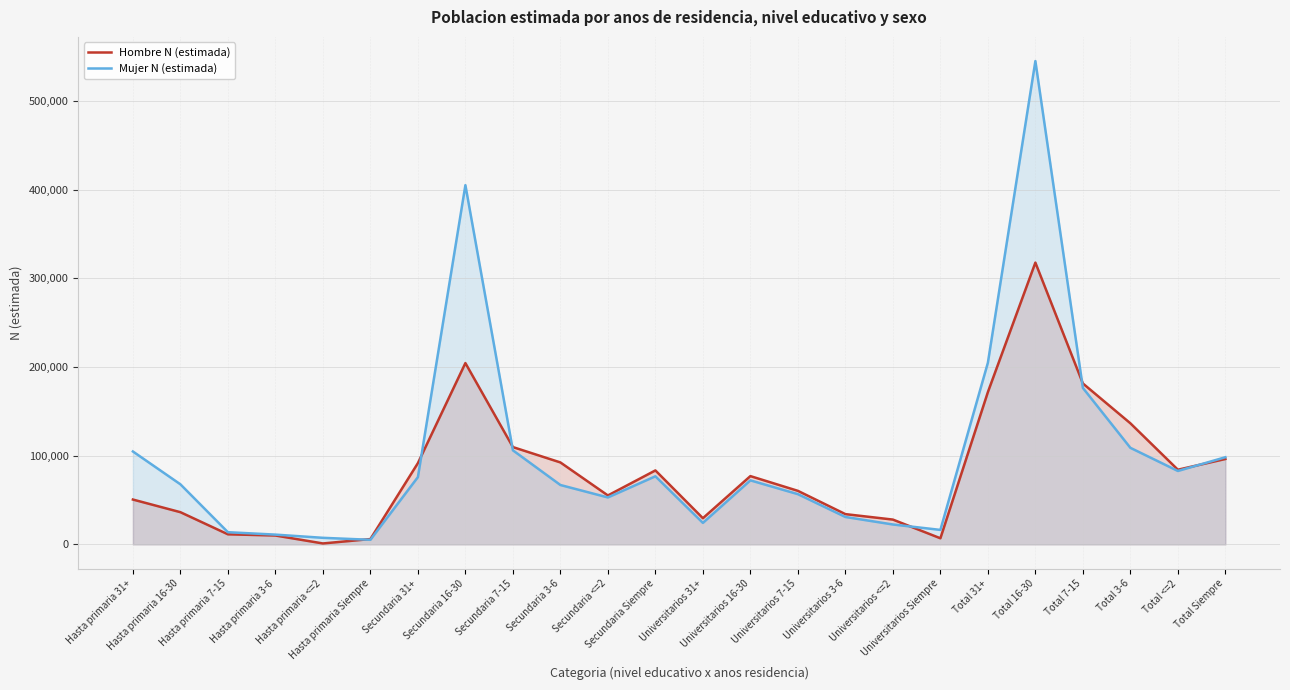

How many categories are shown in the chart?

24